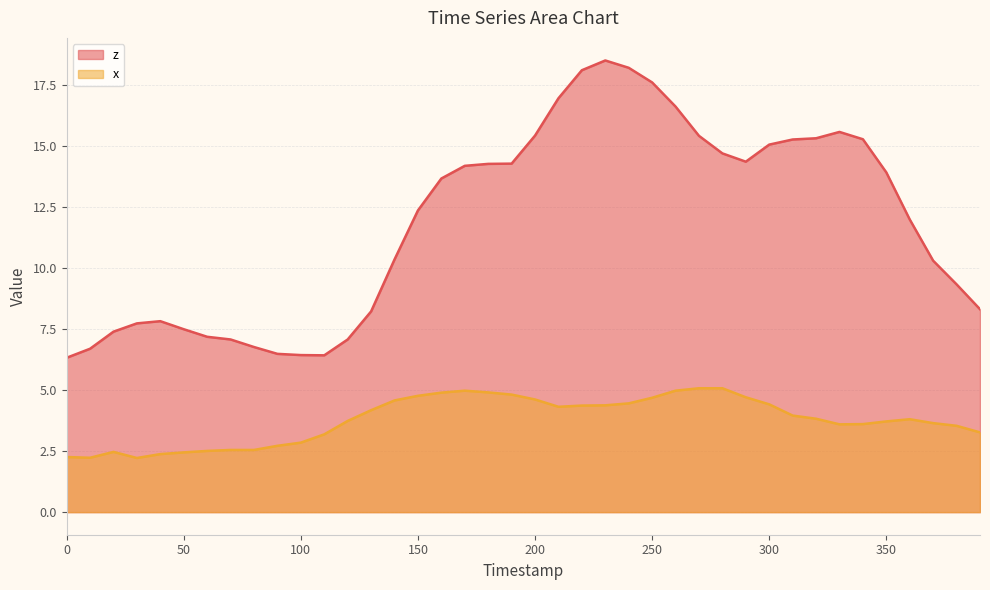

What is the total value across all series at 340?

18.9